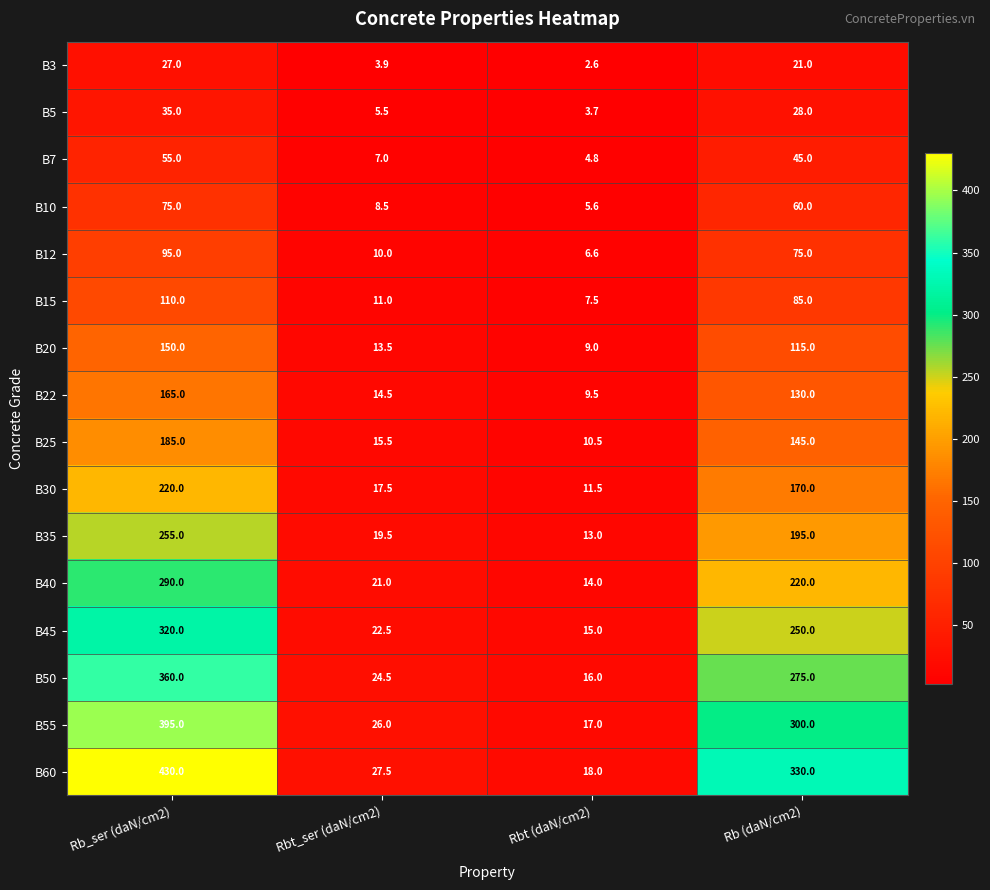

What is the spread (max minus min) of values at Rb_ser (daN/cm2)?

403.0